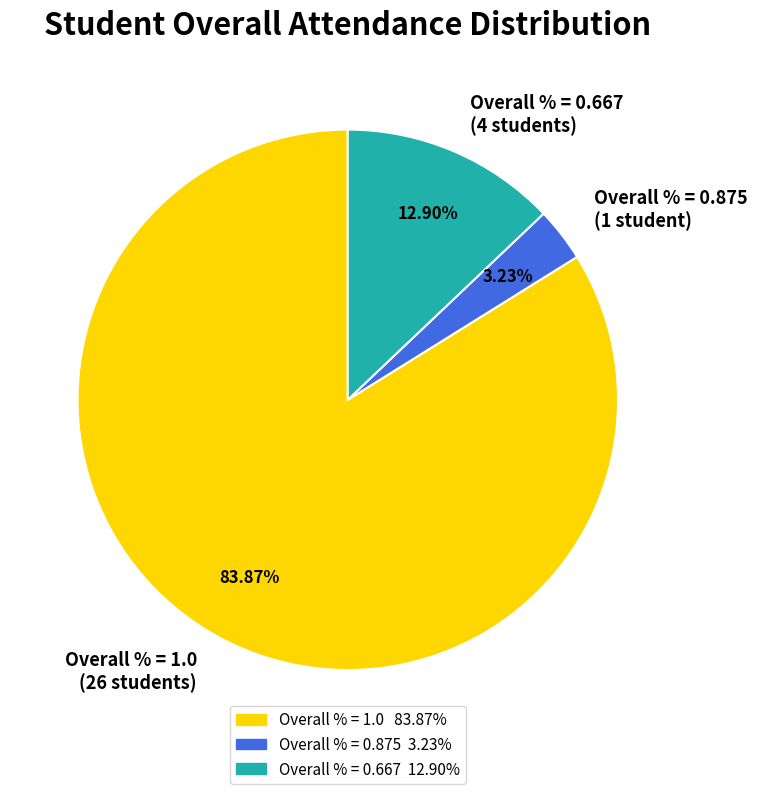

Which category has the biggest portion of the pie?

Overall % = 1.0 (26 students)